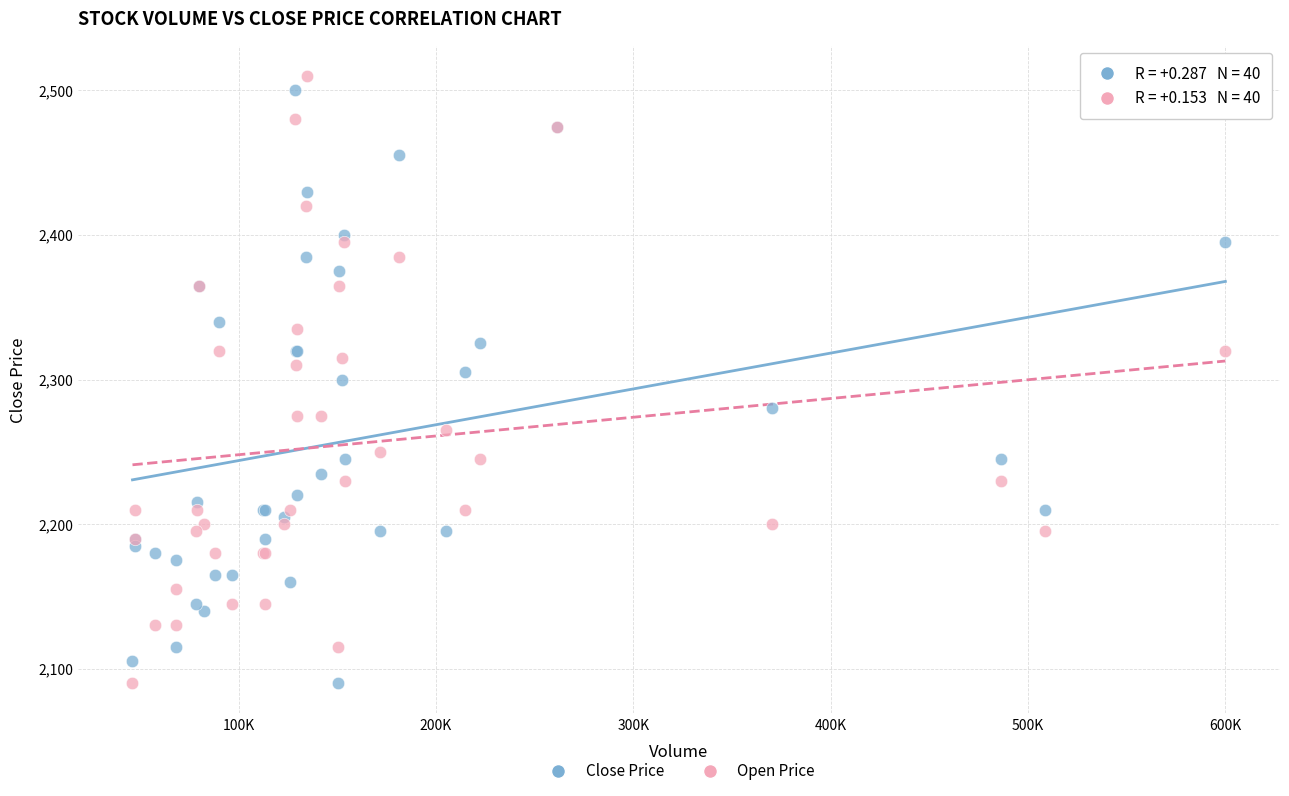

What is the X range (max minus min) for the scatter plot?

553845